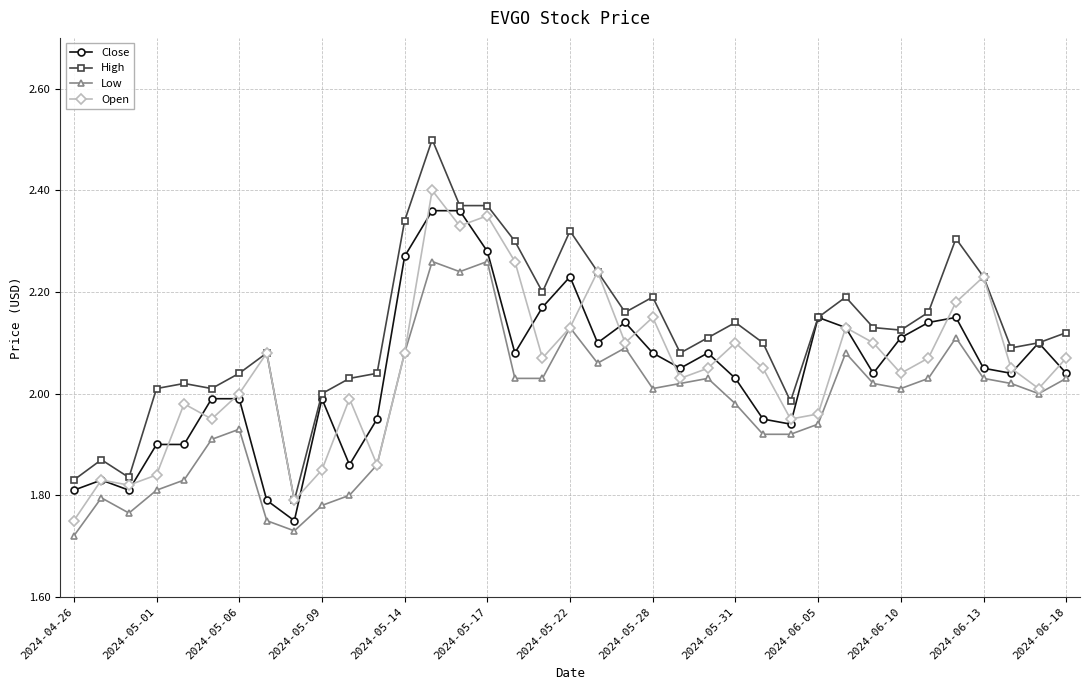

True or false: Close has more than 0 points higher than both neighbors.

True